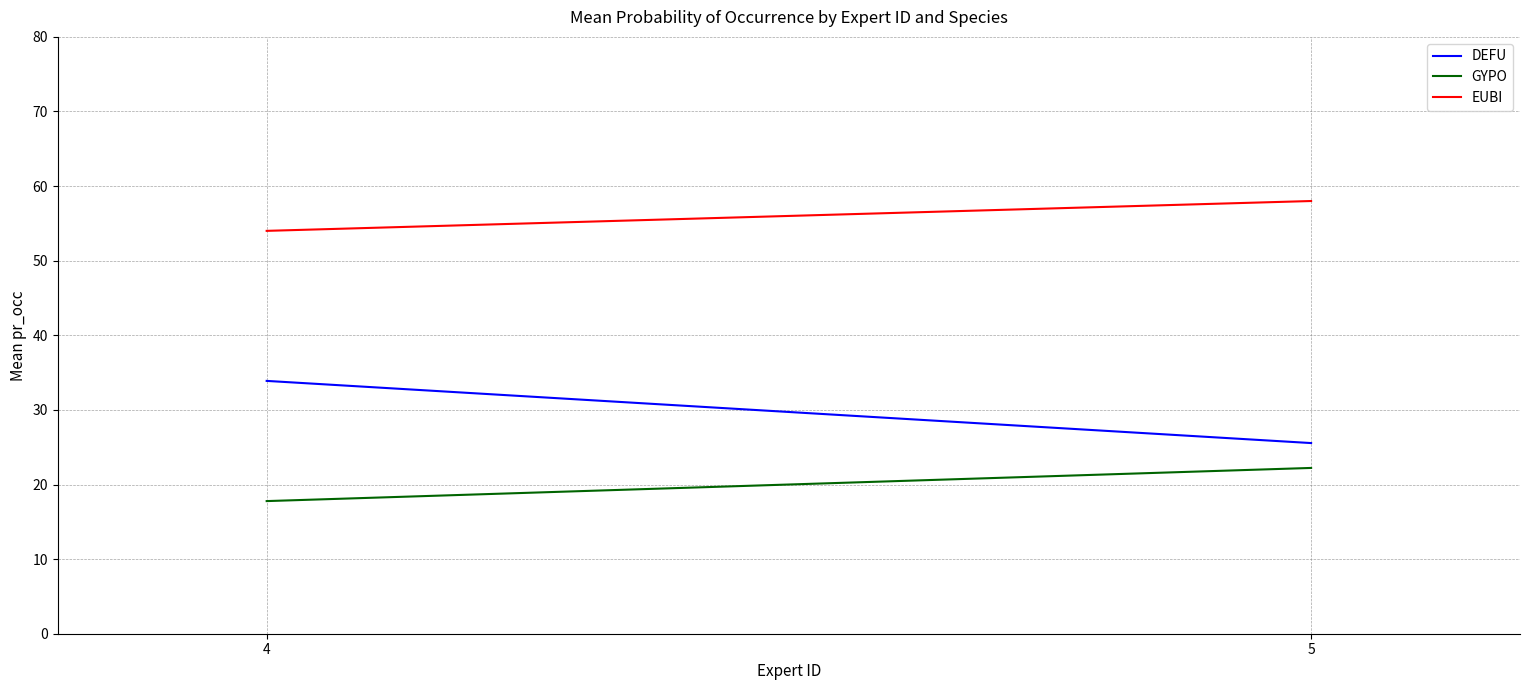

Which series has the widest spread of values?

DEFU